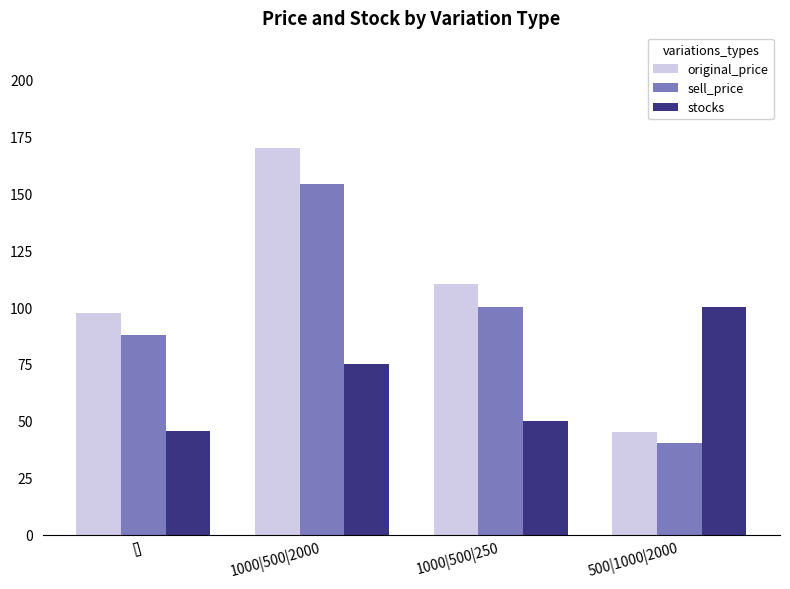

Which series has the largest total across all categories?

original_price